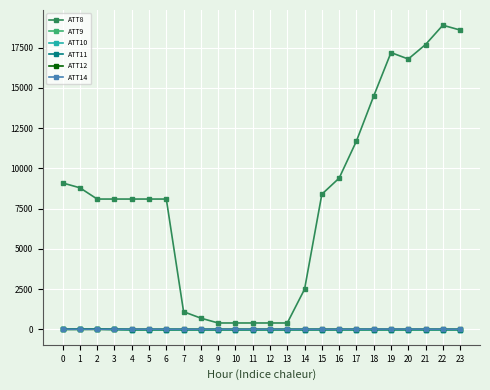

The value of ATT8 at 22 is 31310.6. True or false?

False